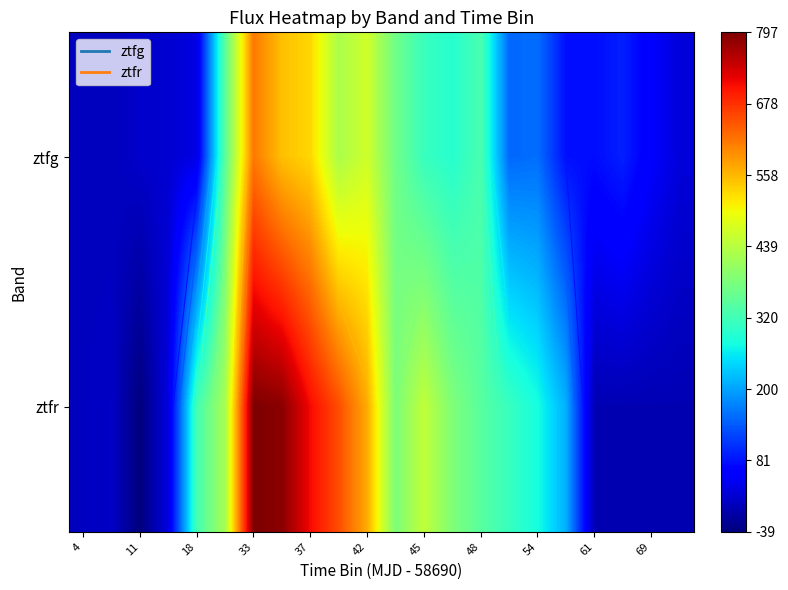

What is the average value of the ztfg series?

225.6